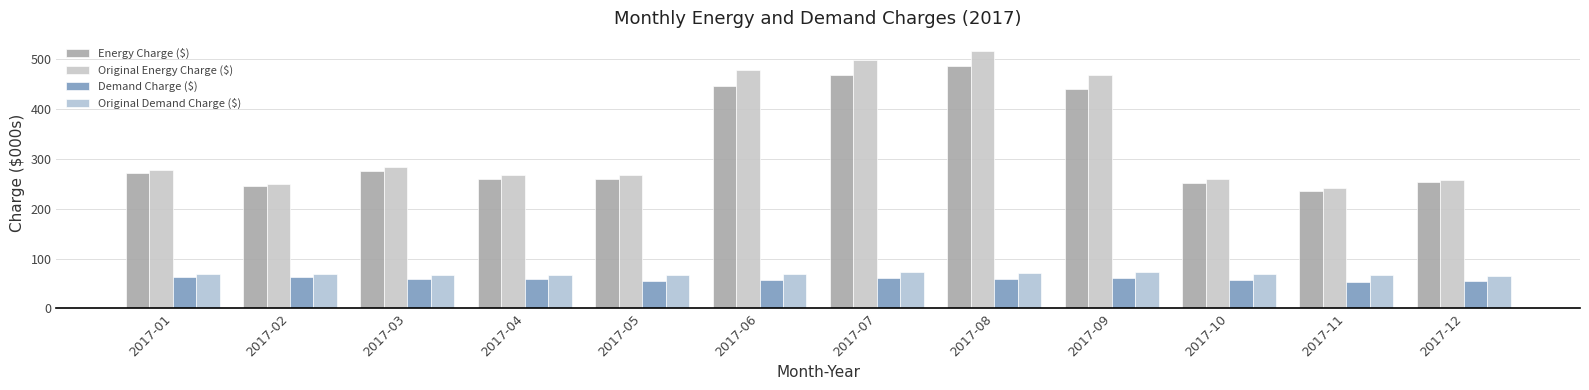

True or false: Demand Charge ($) has a value of 54.5 at 2017-12.

True